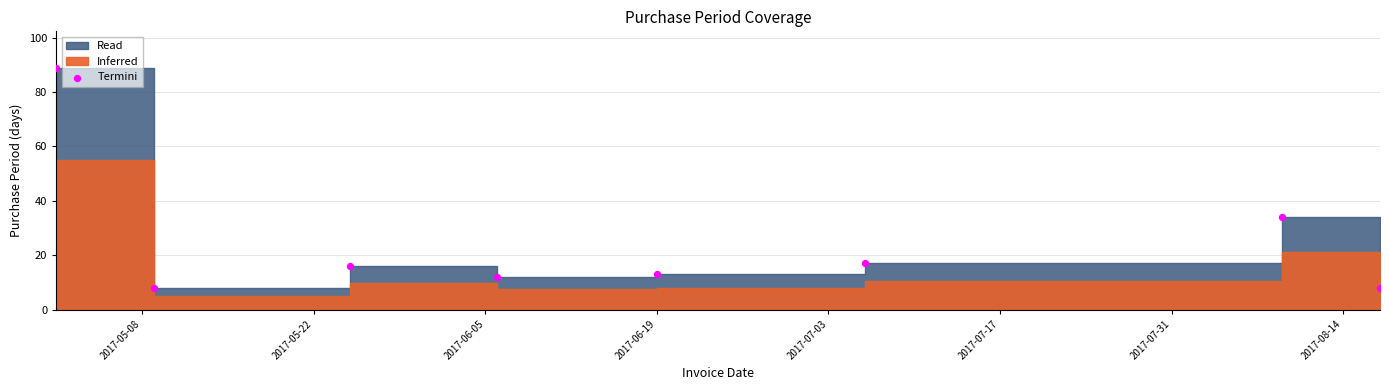

What is the range of X values (max minus min)?

108